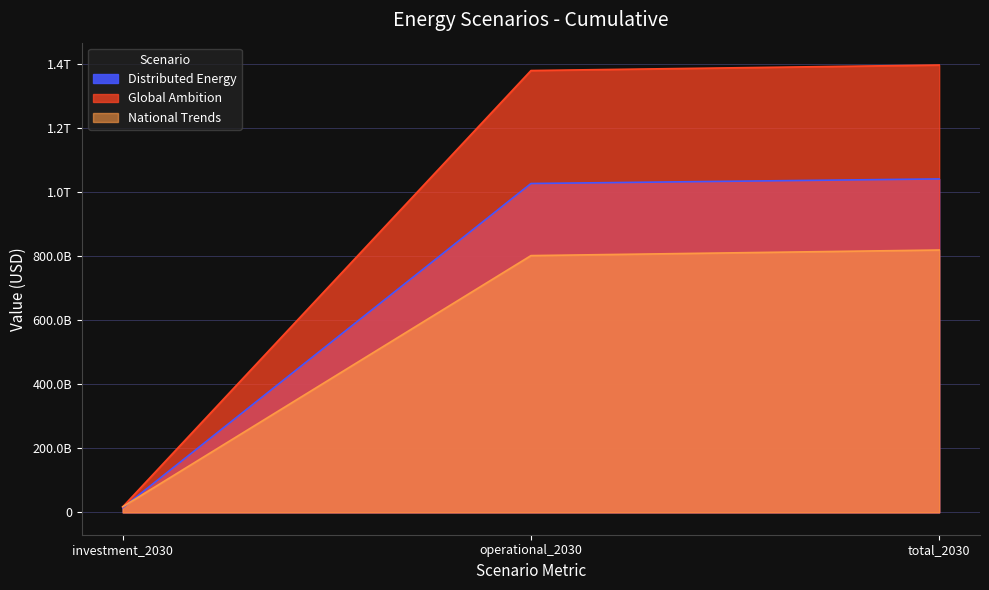

Reading left to right, extract all data points from this chart.

Distributed Energy: 14335117142.4	1027471860482.6	1041806977625.0
Global Ambition: 17179993091.1	1380463758320.3	1397643751411.5
National Trends: 17465806156.2	802200275117.6	819666081273.8